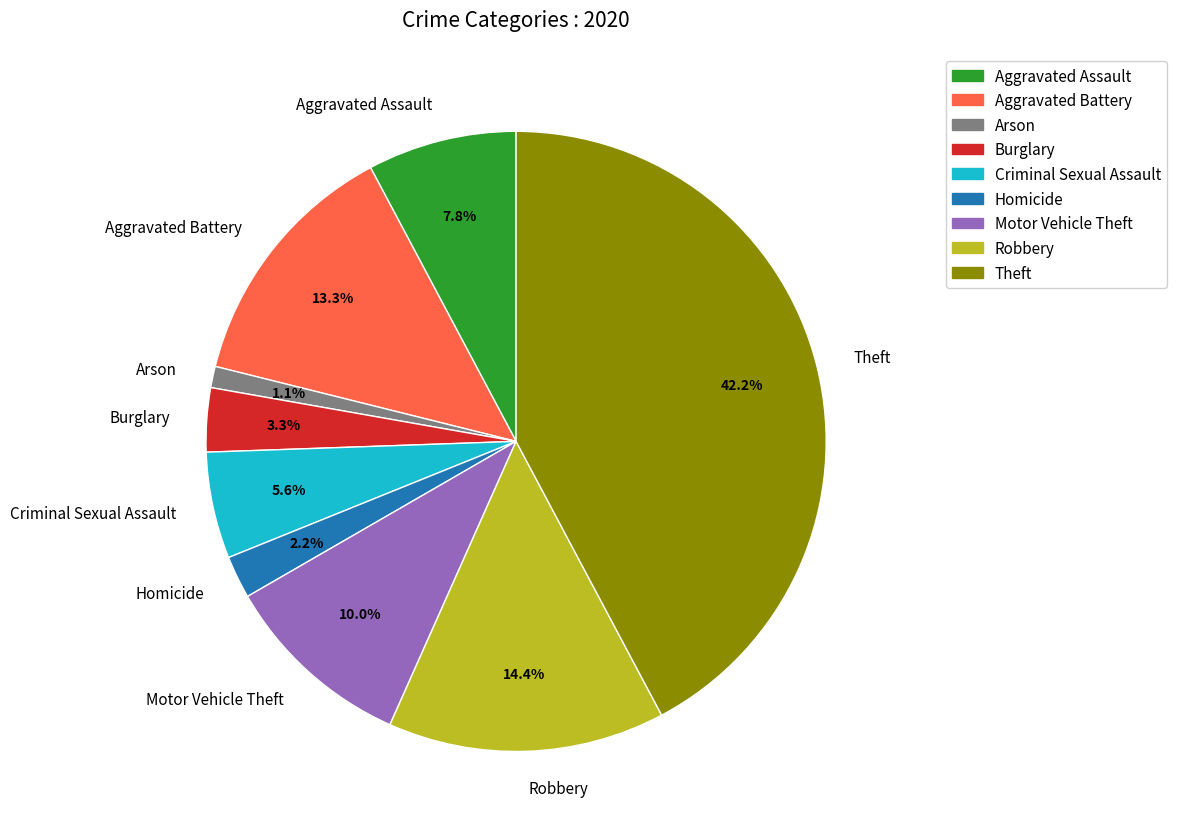

Combined, do Arson and Motor Vehicle Theft account for over 50%?

No